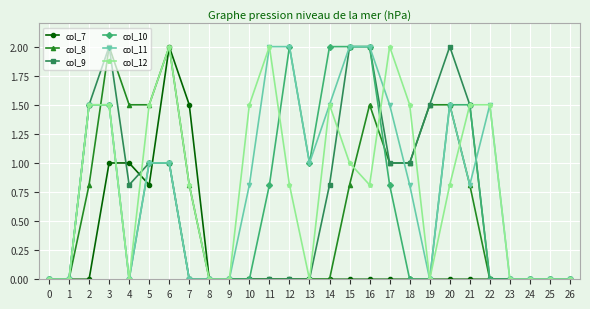

The col_11 series shows 1.0 at 11. True or false?

False